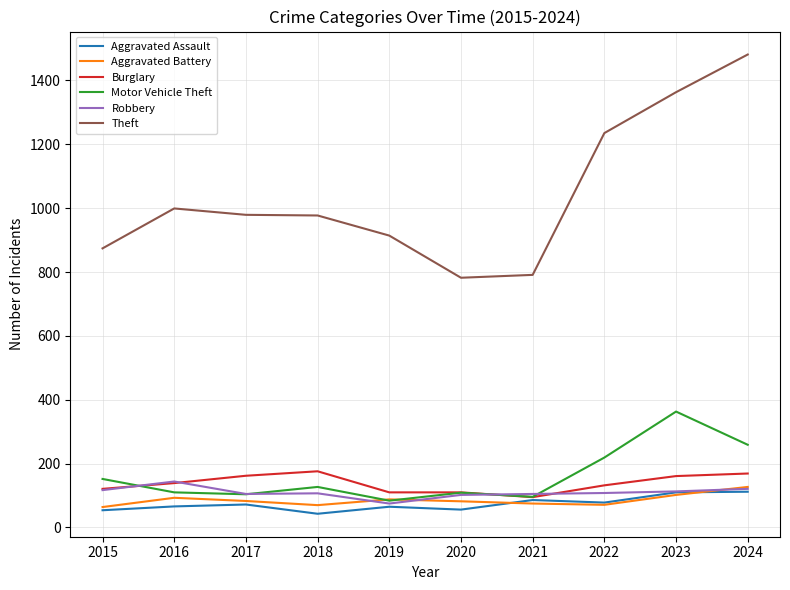

Rank the series by their maximum value, from highest to lowest.

Theft, Motor Vehicle Theft, Burglary, Robbery, Aggravated Battery, Aggravated Assault